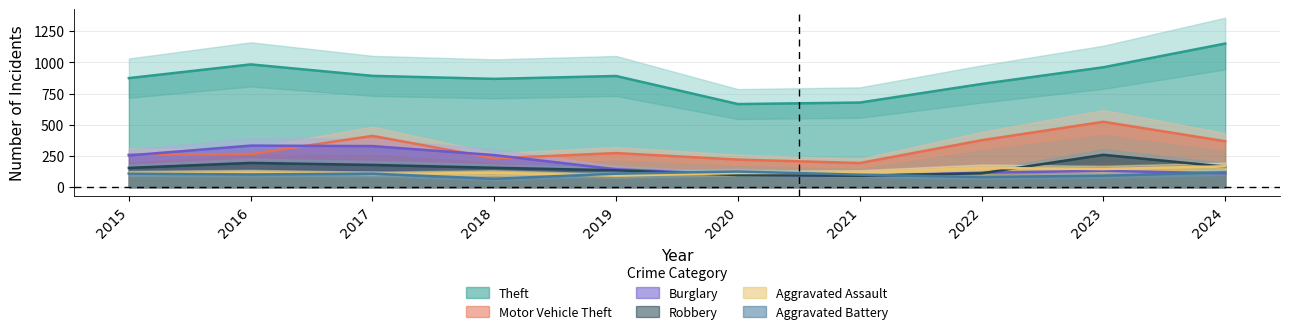

What is the difference between the maximum and minimum values in the Aggravated Battery series?

58